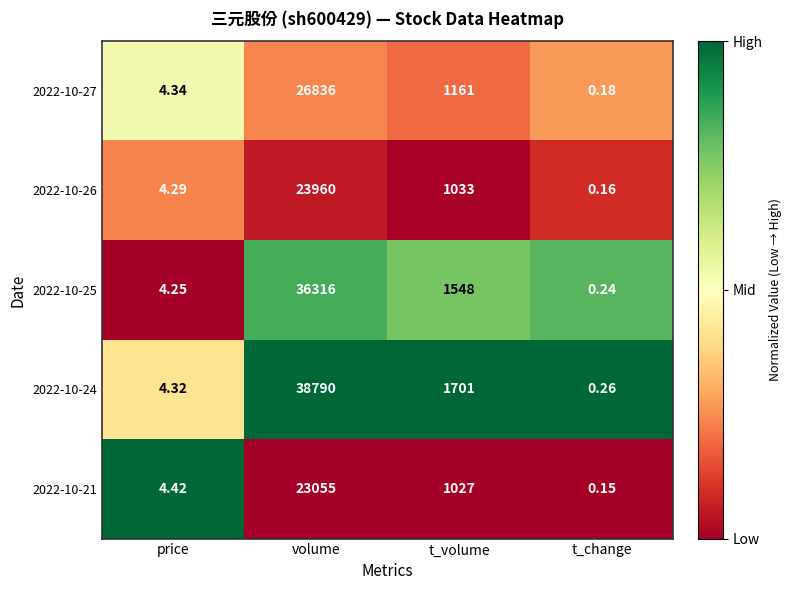

Which category has the lowest value in the 2022-10-24 series?

t_change